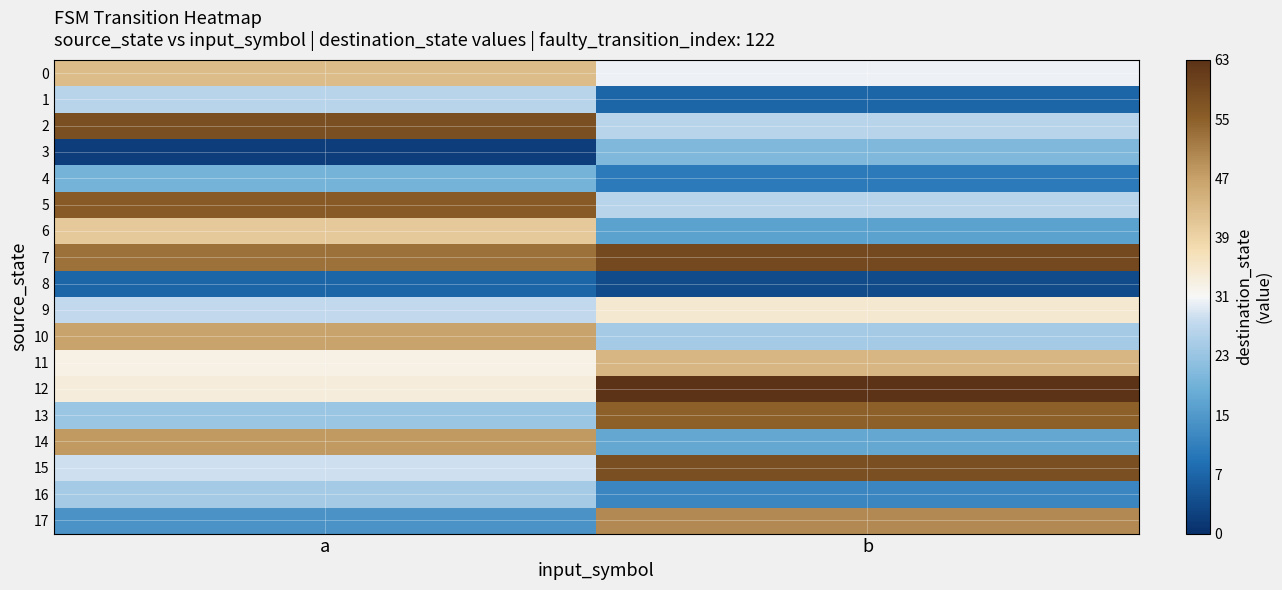

What is the greatest value displayed?

63